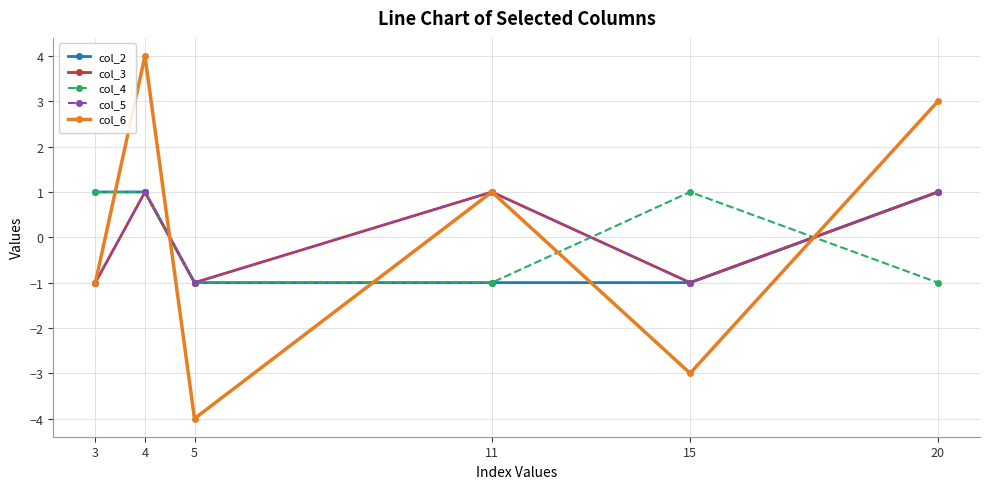

What is the total value across all series at 4?

8